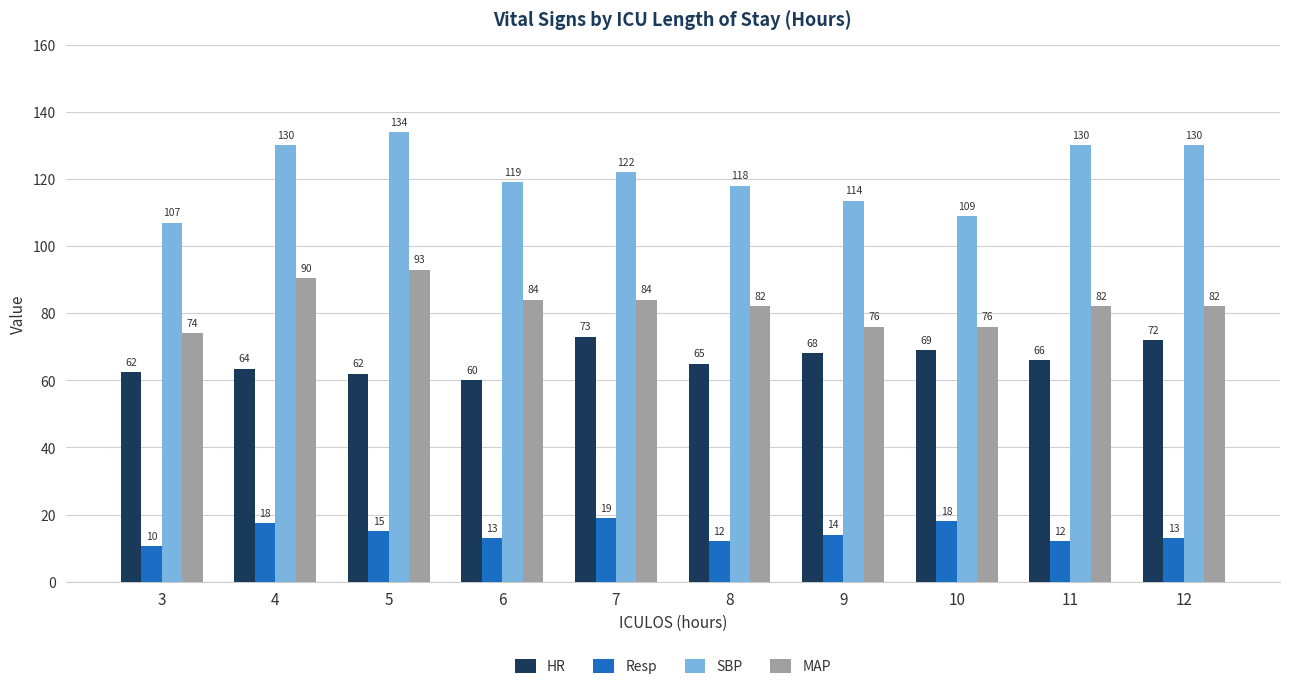

Which series has the largest total across all categories?

SBP